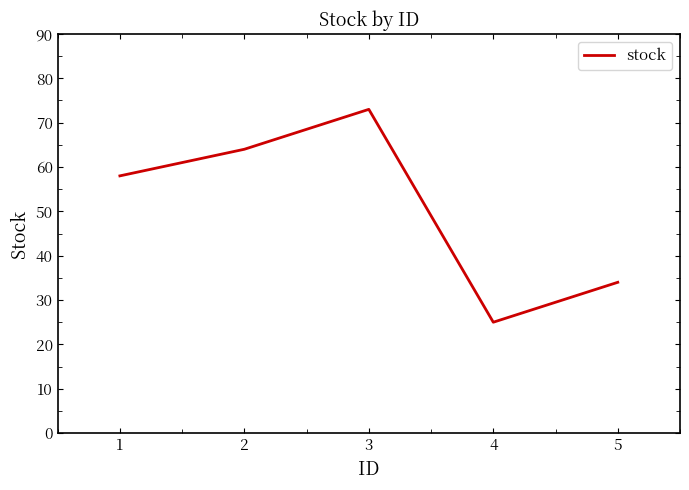

True or false: there are more than 2 points higher than both neighbors.

False